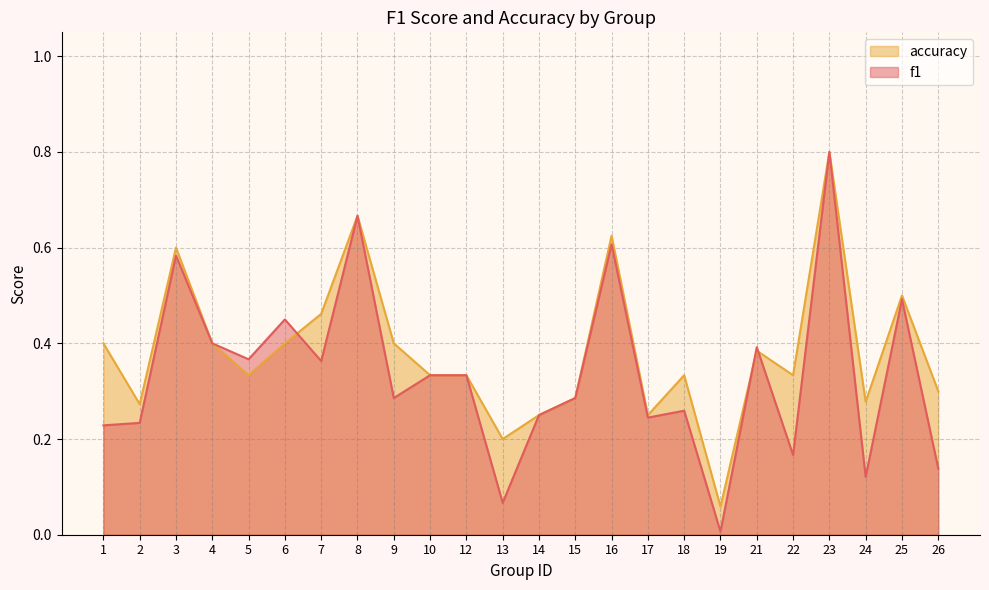

True or false: f1 and accuracy intersect in this chart.

True